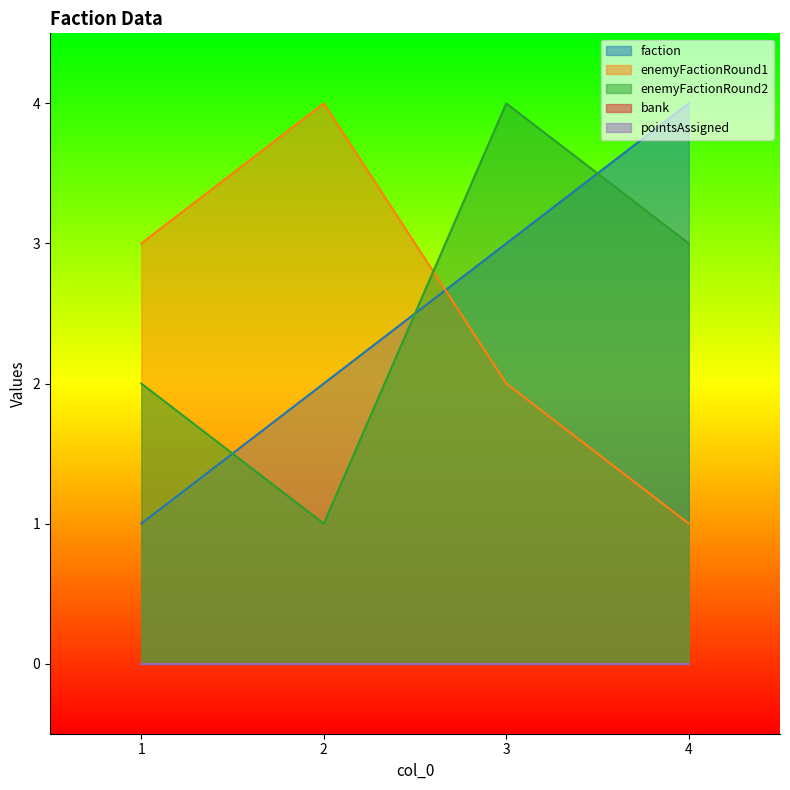

What is the lowest value of the enemyFactionRound1 series?

1